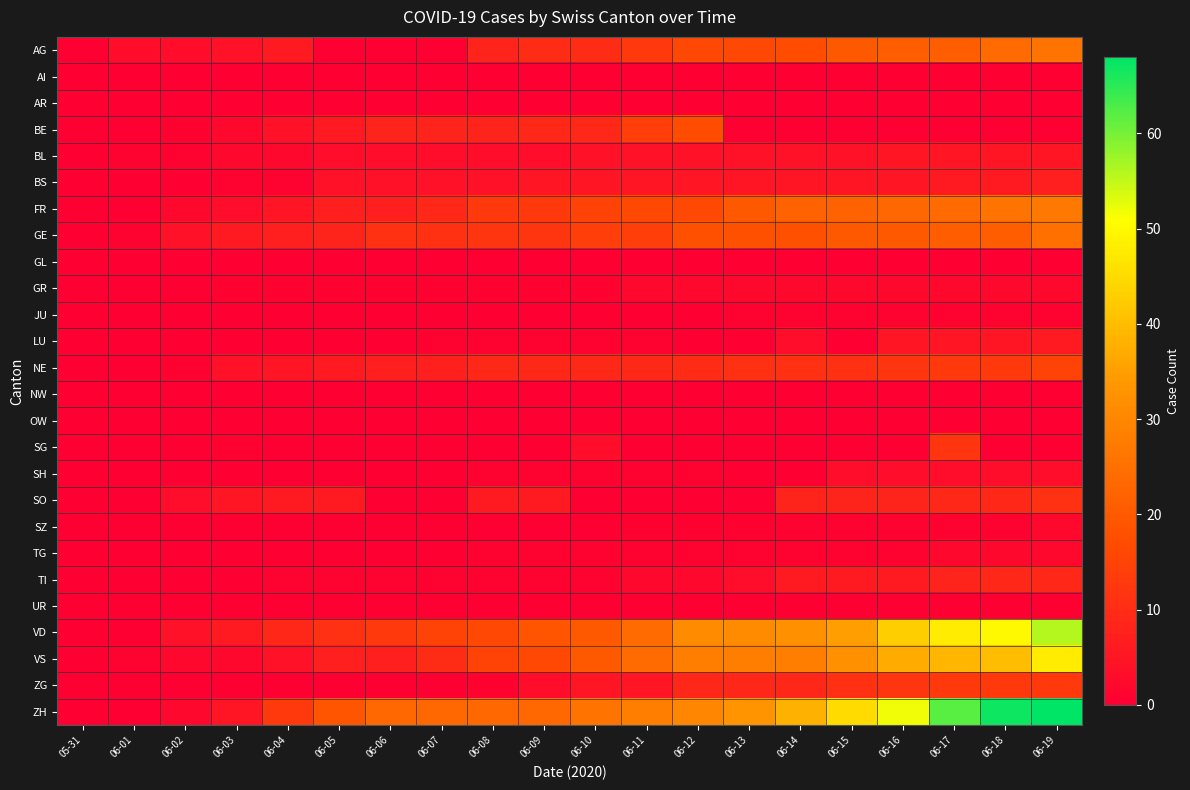

Reading right to left, extract all data points from this chart.

AG: 06-19=26	06-18=24	06-17=21	06-16=21	06-15=20	06-14=17	06-13=16	06-12=16	06-11=13	06-10=10	06-09=10	06-08=8	06-07=0	06-06=0	06-05=0	06-04=6	06-03=4	06-02=3	06-01=3	05-31=0
AI: 06-19=0	06-18=0	06-17=0	06-16=0	06-15=0	06-14=0	06-13=0	06-12=0	06-11=0	06-10=0	06-09=0	06-08=0	06-07=0	06-06=0	06-05=0	06-04=0	06-03=0	06-02=0	06-01=0	05-31=0
AR: 06-19=0	06-18=0	06-17=0	06-16=0	06-15=0	06-14=0	06-13=0	06-12=0	06-11=0	06-10=0	06-09=0	06-08=0	06-07=0	06-06=0	06-05=0	06-04=0	06-03=0	06-02=0	06-01=0	05-31=0
BE: 06-19=0	06-18=0	06-17=0	06-16=0	06-15=0	06-14=0	06-13=0	06-12=17	06-11=14	06-10=9	06-09=9	06-08=8	06-07=8	06-06=8	06-05=6	06-04=4	06-03=2	06-02=1	06-01=0	05-31=0
BL: 06-19=5	06-18=5	06-17=5	06-16=5	06-15=4	06-14=4	06-13=4	06-12=4	06-11=4	06-10=4	06-09=3	06-08=3	06-07=3	06-06=3	06-05=3	06-04=2	06-03=2	06-02=1	06-01=1	05-31=0
BS: 06-19=7	06-18=6	06-17=6	06-16=5	06-15=5	06-14=5	06-13=5	06-12=5	06-11=5	06-10=5	06-09=5	06-08=4	06-07=4	06-06=4	06-05=4	06-04=1	06-03=1	06-02=0	06-01=0	05-31=0
FR: 06-19=27	06-18=26	06-17=24	06-16=23	06-15=22	06-14=22	06-13=20	06-12=16	06-11=16	06-10=15	06-09=13	06-08=13	06-07=9	06-06=7	06-05=7	06-04=5	06-03=3	06-02=2	06-01=0	05-31=0
GE: 06-19=25	06-18=21	06-17=21	06-16=20	06-15=20	06-14=18	06-13=18	06-12=18	06-11=14	06-10=14	06-09=12	06-08=12	06-07=11	06-06=11	06-05=8	06-04=7	06-03=6	06-02=4	06-01=1	05-31=0
GL: 06-19=0	06-18=0	06-17=0	06-16=0	06-15=0	06-14=0	06-13=0	06-12=0	06-11=0	06-10=0	06-09=0	06-08=0	06-07=0	06-06=0	06-05=0	06-04=0	06-03=0	06-02=0	06-01=0	05-31=0
GR: 06-19=2	06-18=2	06-17=2	06-16=2	06-15=2	06-14=2	06-13=2	06-12=2	06-11=2	06-10=1	06-09=1	06-08=1	06-07=1	06-06=1	06-05=1	06-04=1	06-03=1	06-02=0	06-01=0	05-31=0
JU: 06-19=1	06-18=1	06-17=1	06-16=1	06-15=1	06-14=1	06-13=1	06-12=0	06-11=0	06-10=0	06-09=0	06-08=0	06-07=0	06-06=0	06-05=0	06-04=0	06-03=0	06-02=0	06-01=0	05-31=0
LU: 06-19=6	06-18=5	06-17=5	06-16=5	06-15=0	06-14=3	06-13=0	06-12=0	06-11=1	06-10=1	06-09=1	06-08=1	06-07=1	06-06=0	06-05=0	06-04=0	06-03=0	06-02=0	06-01=0	05-31=0
NE: 06-19=15	06-18=13	06-17=13	06-16=12	06-15=11	06-14=11	06-13=11	06-12=10	06-11=9	06-10=9	06-09=9	06-08=9	06-07=7	06-06=7	06-05=6	06-04=5	06-03=4	06-02=1	06-01=0	05-31=0
NW: 06-19=0	06-18=0	06-17=0	06-16=0	06-15=0	06-14=0	06-13=0	06-12=0	06-11=0	06-10=0	06-09=0	06-08=0	06-07=0	06-06=0	06-05=0	06-04=0	06-03=0	06-02=0	06-01=0	05-31=0
OW: 06-19=0	06-18=0	06-17=0	06-16=0	06-15=0	06-14=0	06-13=0	06-12=0	06-11=0	06-10=0	06-09=0	06-08=0	06-07=0	06-06=0	06-05=0	06-04=0	06-03=0	06-02=0	06-01=0	05-31=0
SG: 06-19=0	06-18=0	06-17=12	06-16=0	06-15=0	06-14=0	06-13=0	06-12=0	06-11=0	06-10=3	06-09=0	06-08=0	06-07=0	06-06=0	06-05=0	06-04=0	06-03=1	06-02=0	06-01=0	05-31=0
SH: 06-19=3	06-18=3	06-17=3	06-16=3	06-15=3	06-14=0	06-13=0	06-12=1	06-11=1	06-10=1	06-09=1	06-08=1	06-07=0	06-06=0	06-05=0	06-04=0	06-03=0	06-02=0	06-01=0	05-31=0
SO: 06-19=11	06-18=9	06-17=9	06-16=8	06-15=8	06-14=8	06-13=0	06-12=0	06-11=0	06-10=0	06-09=6	06-08=6	06-07=0	06-06=0	06-05=6	06-04=6	06-03=5	06-02=3	06-01=0	05-31=0
SZ: 06-19=2	06-18=1	06-17=1	06-16=1	06-15=1	06-14=1	06-13=1	06-12=1	06-11=1	06-10=0	06-09=0	06-08=0	06-07=0	06-06=0	06-05=0	06-04=0	06-03=0	06-02=0	06-01=0	05-31=0
TG: 06-19=2	06-18=2	06-17=2	06-16=1	06-15=1	06-14=1	06-13=1	06-12=1	06-11=1	06-10=1	06-09=1	06-08=1	06-07=0	06-06=0	06-05=0	06-04=0	06-03=0	06-02=0	06-01=0	05-31=0
TI: 06-19=9	06-18=9	06-17=8	06-16=6	06-15=6	06-14=6	06-13=3	06-12=2	06-11=2	06-10=1	06-09=1	06-08=1	06-07=1	06-06=1	06-05=1	06-04=1	06-03=0	06-02=0	06-01=0	05-31=0
UR: 06-19=0	06-18=0	06-17=0	06-16=0	06-15=0	06-14=0	06-13=0	06-12=0	06-11=0	06-10=0	06-09=0	06-08=0	06-07=0	06-06=0	06-05=0	06-04=0	06-03=0	06-02=0	06-01=0	05-31=0
VD: 06-19=56	06-18=50	06-17=48	06-16=43	06-15=35	06-14=32	06-13=31	06-12=31	06-11=24	06-10=20	06-09=19	06-08=16	06-07=15	06-06=13	06-05=11	06-04=9	06-03=6	06-02=4	06-01=0	05-31=0
VS: 06-19=48	06-18=40	06-17=39	06-16=37	06-15=32	06-14=28	06-13=28	06-12=28	06-11=24	06-10=20	06-09=16	06-08=15	06-07=10	06-06=7	06-05=7	06-04=4	06-03=2	06-02=2	06-01=1	05-31=0
ZG: 06-19=13	06-18=13	06-17=13	06-16=12	06-15=11	06-14=9	06-13=9	06-12=9	06-11=5	06-10=5	06-09=3	06-08=1	06-07=0	06-06=0	06-05=0	06-04=0	06-03=0	06-02=0	06-01=0	05-31=0
ZH: 06-19=68	06-18=67	06-17=62	06-16=52	06-15=45	06-14=38	06-13=33	06-12=30	06-11=28	06-10=26	06-09=23	06-08=23	06-07=23	06-06=23	06-05=19	06-04=13	06-03=5	06-02=2	06-01=0	05-31=0